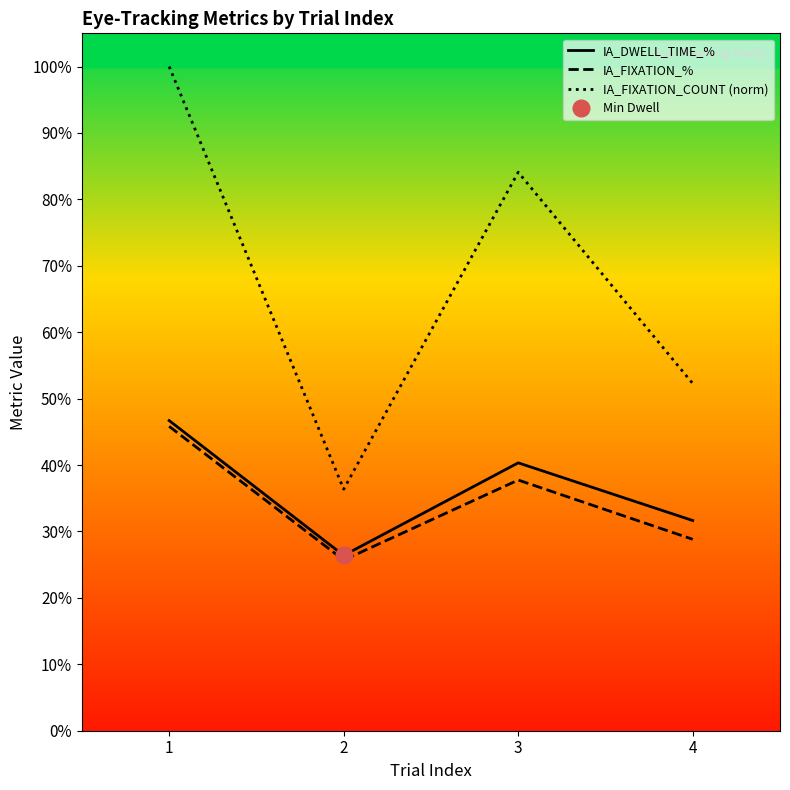

Where is IA_FIXATION_COUNT (norm) nearest to the value 0?

2